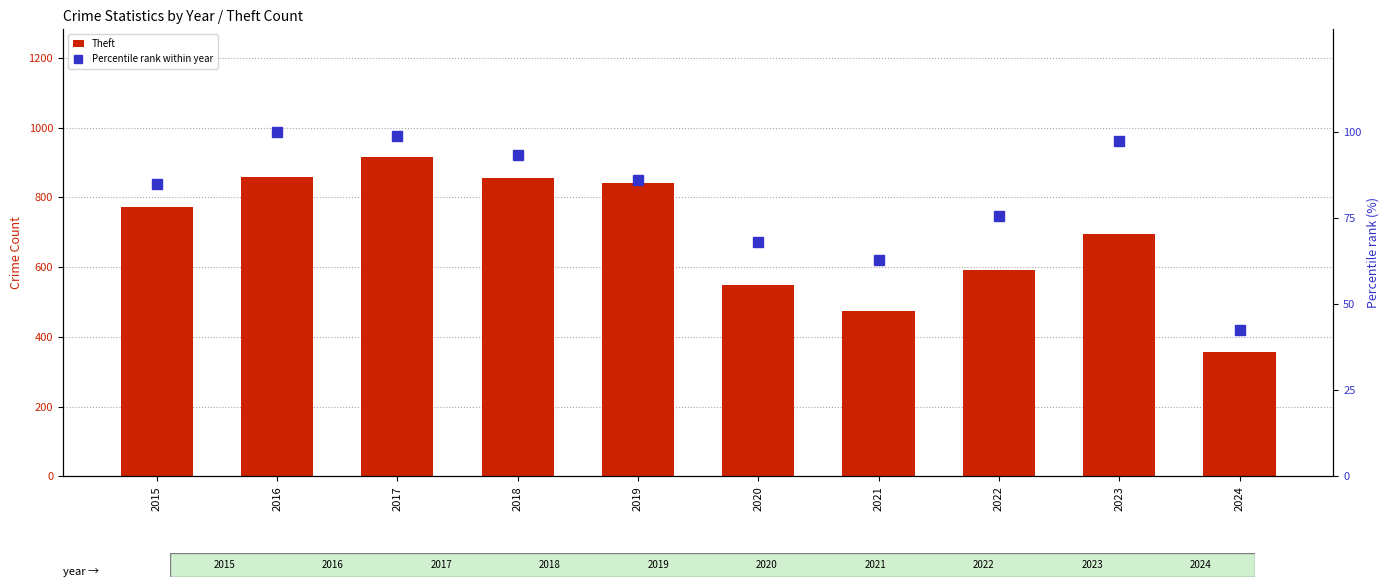

What is the maximum value for Theft?

916.0